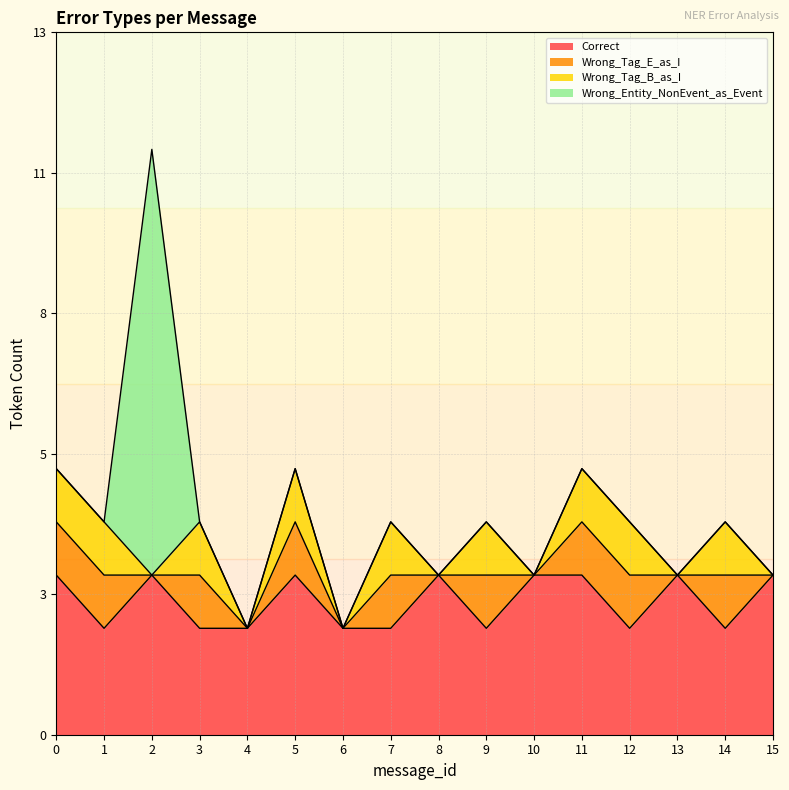

Does the chart display data point markers on the line(s)?

No